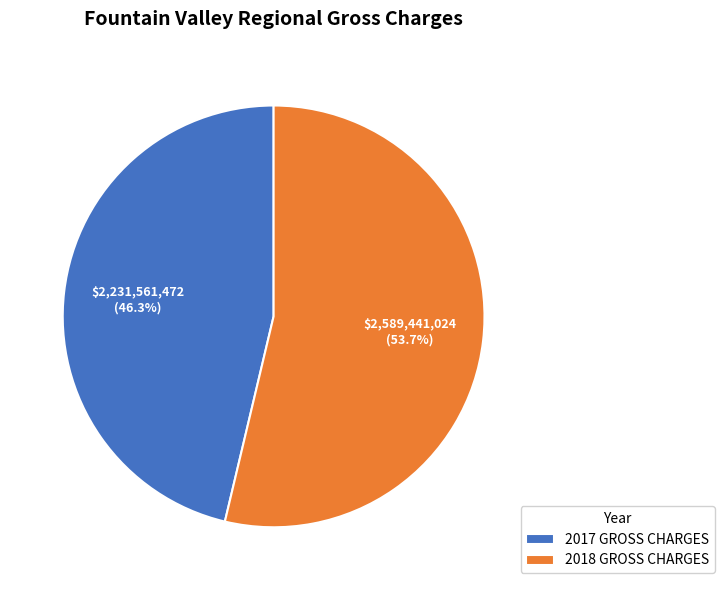

To the nearest percent, what percentage of the pie is 2017 GROSS CHARGES?

46%